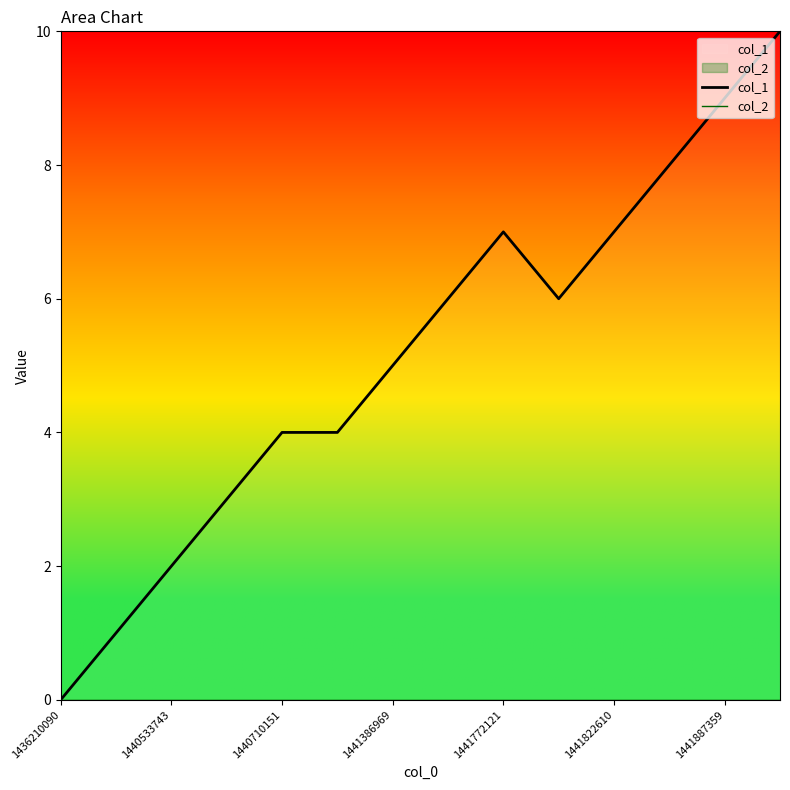

How many interior local valleys does the col_1 series have?

1